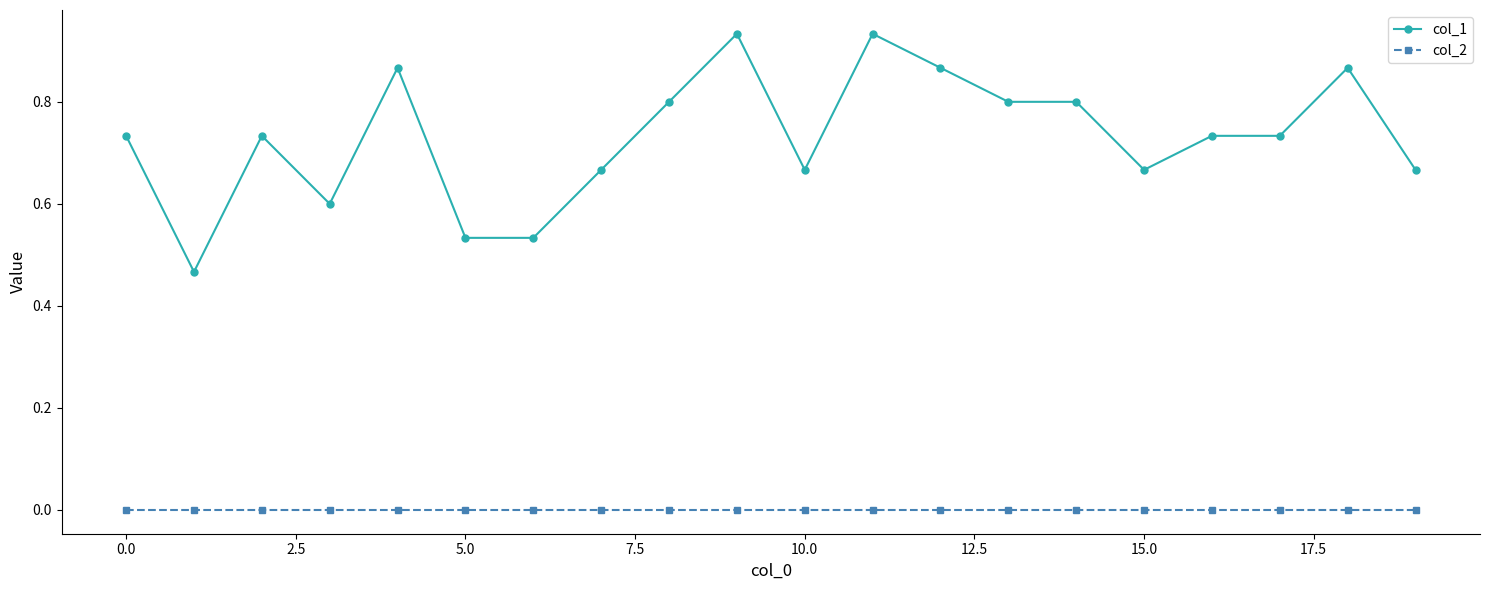

Rank the series by their average value, from highest to lowest.

col_1, col_2